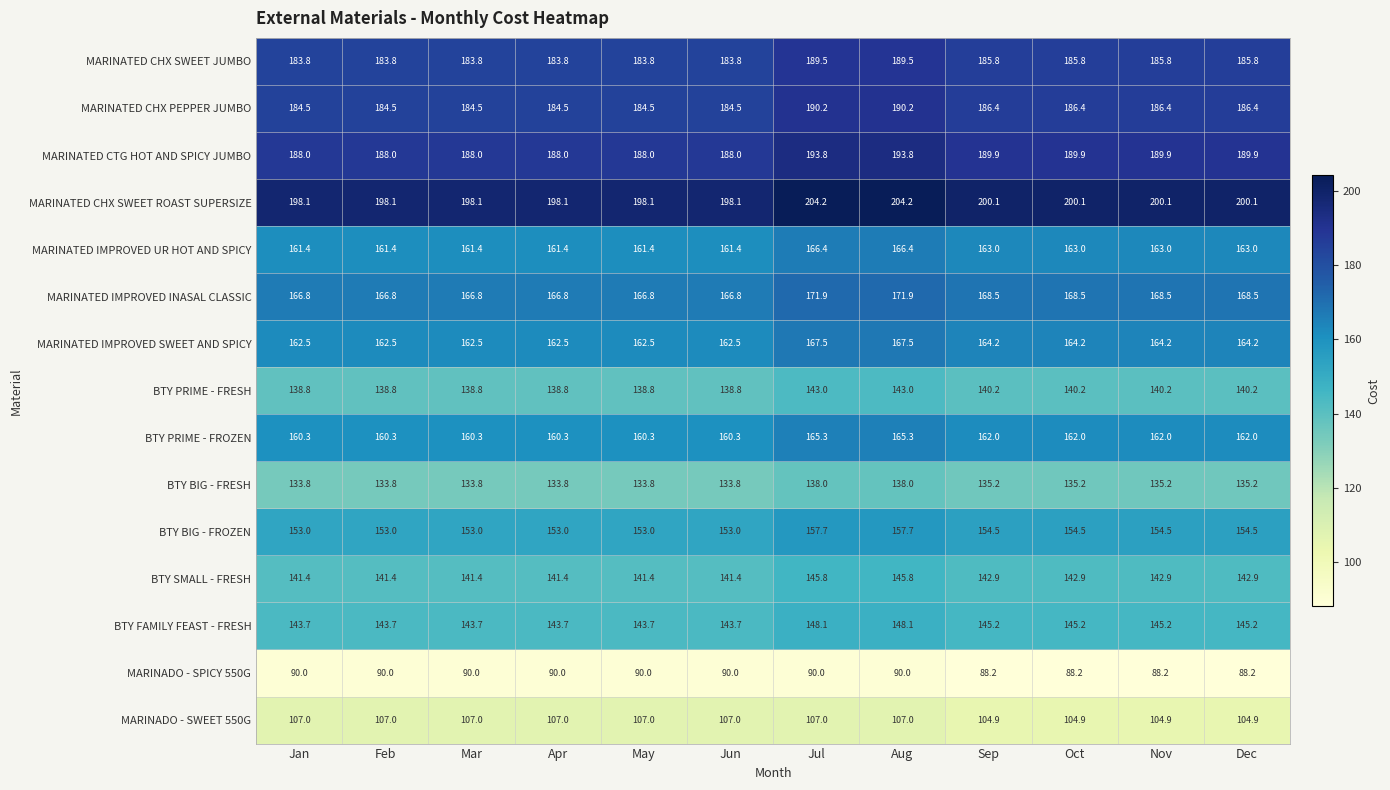

What is the spread (max minus min) of values at Apr?

108.1